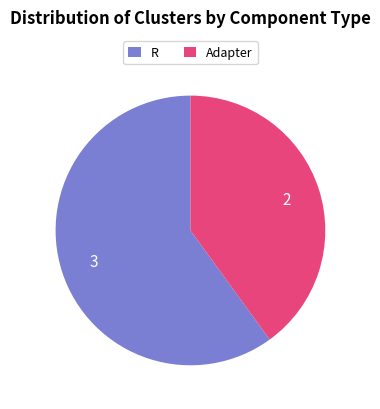

Between Adapter and R, which is larger?

R